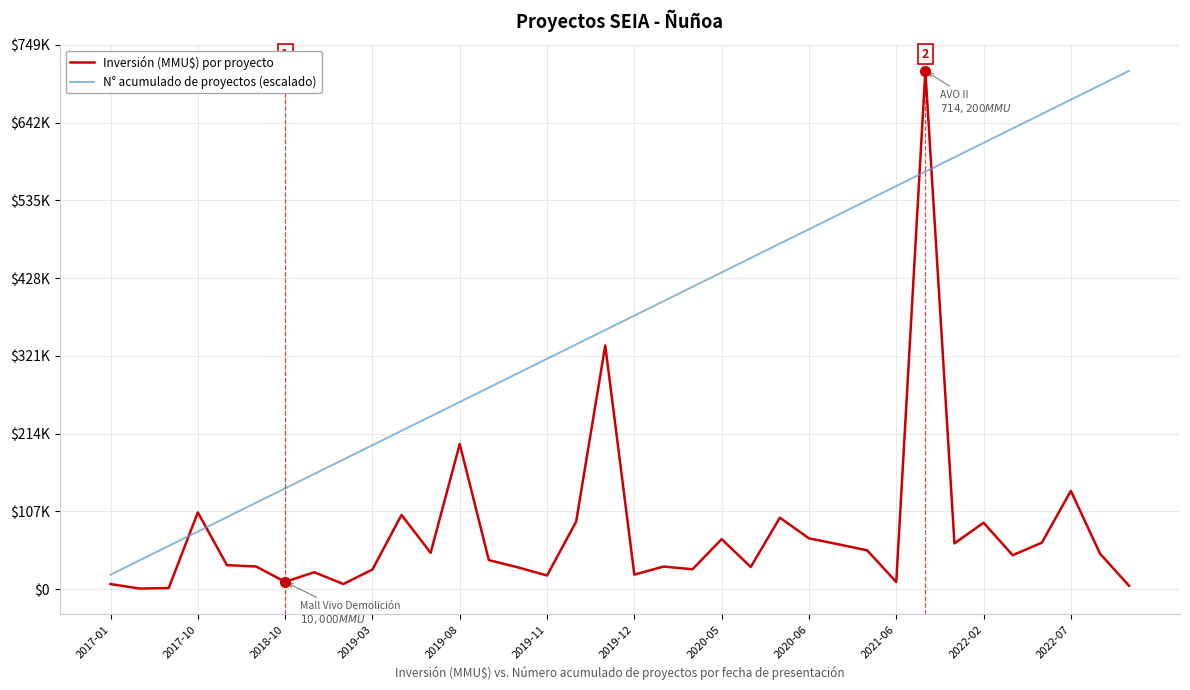

Does the chart display data point markers on the line(s)?

No